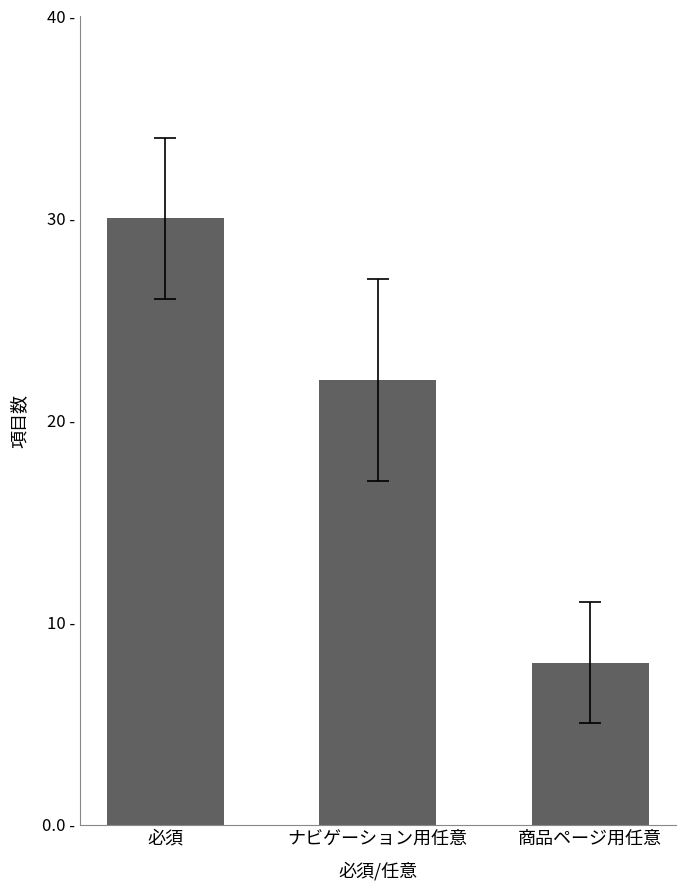

Reading left to right, list all the values displayed in this chart.

30	22	8